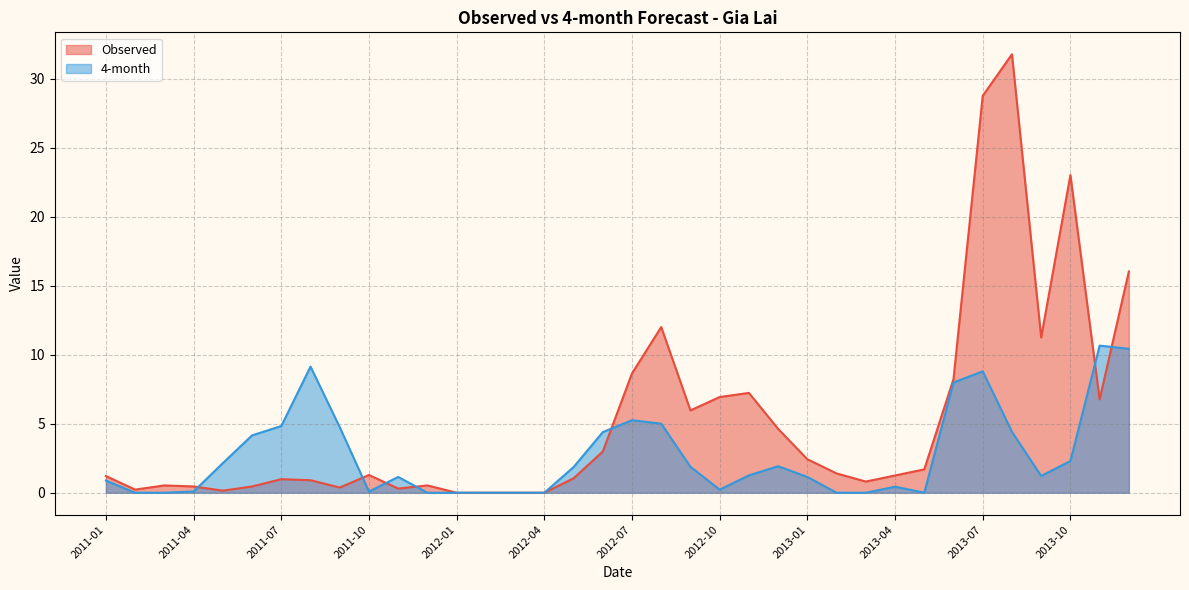

How many lines are shown in the chart?

2